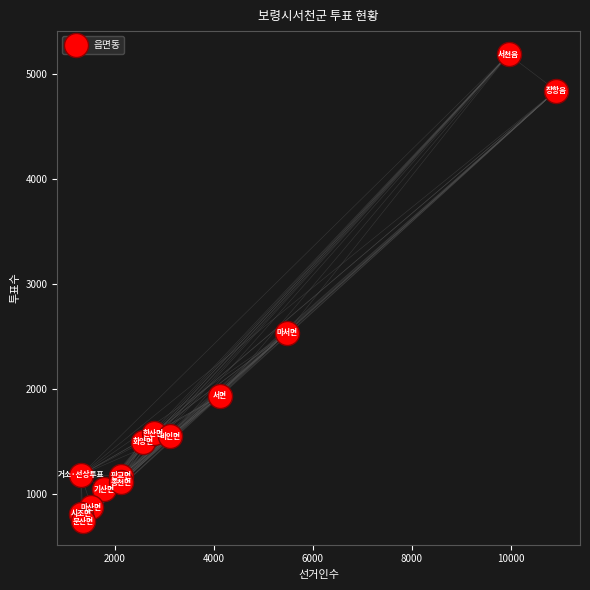

What is the range of X values (max minus min)?

9601